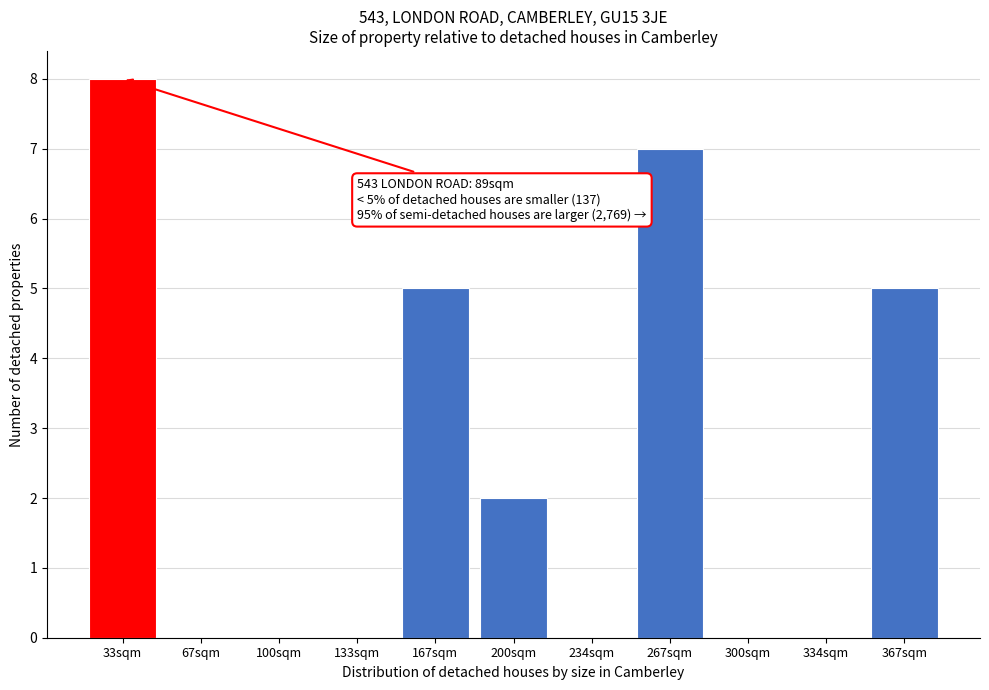

Reading right to left, extract all data points from this chart.

367sqm=5	334sqm=0	300sqm=0	267sqm=7	234sqm=0	200sqm=2	167sqm=5	133sqm=0	100sqm=0	67sqm=0	33sqm=8